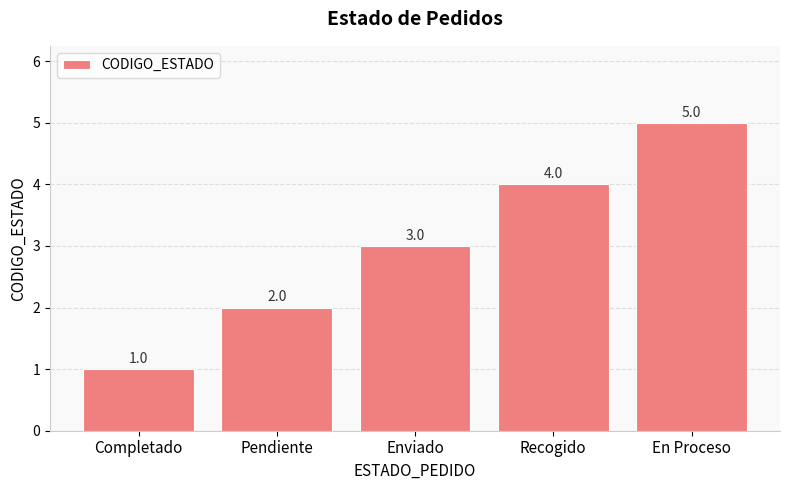

Read the value at Recogido.

4